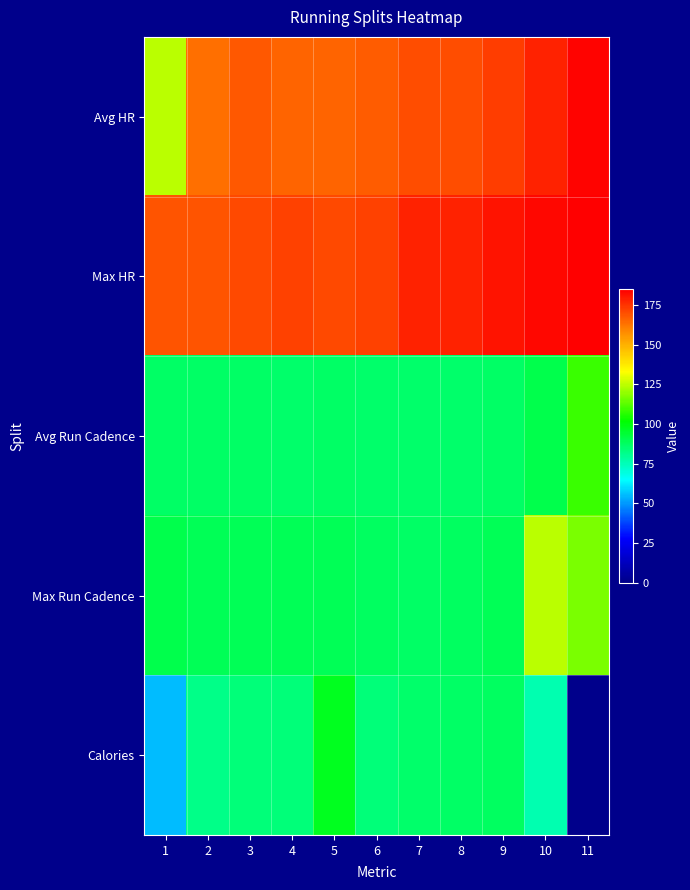

Which series has the largest total across all categories?

Max HR